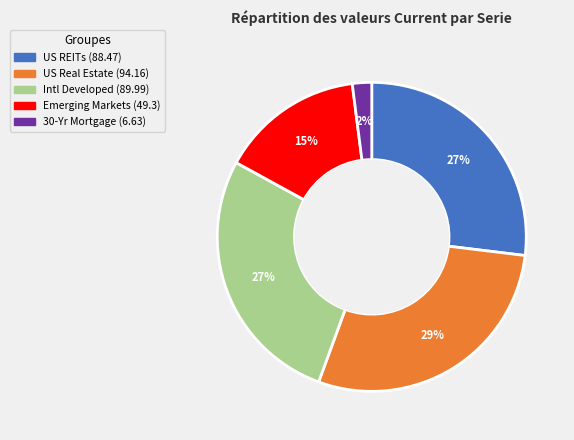

To the nearest percent, what is the combined percentage of 30-Yr Mortgage and US Real Estate?

31%